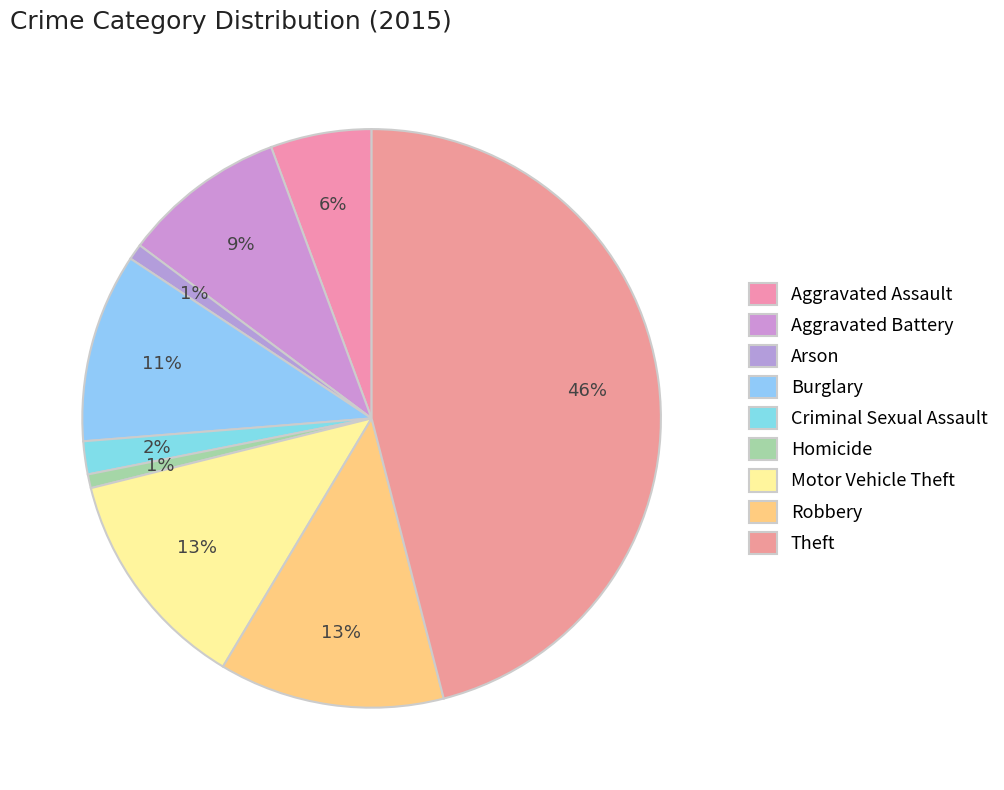

Does Theft account for over 50% of the chart?

No